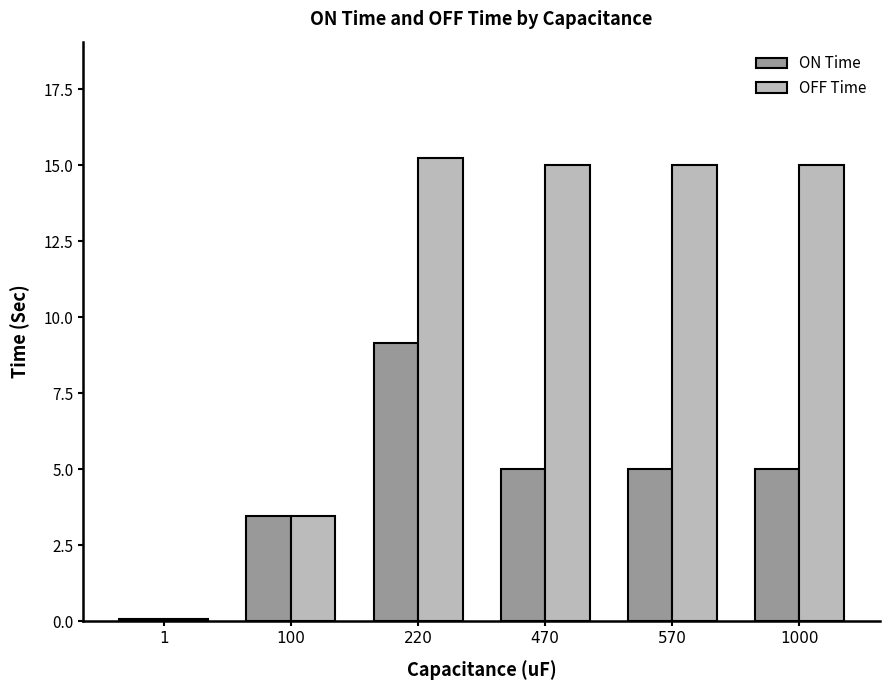

How many bars are there in total?

12